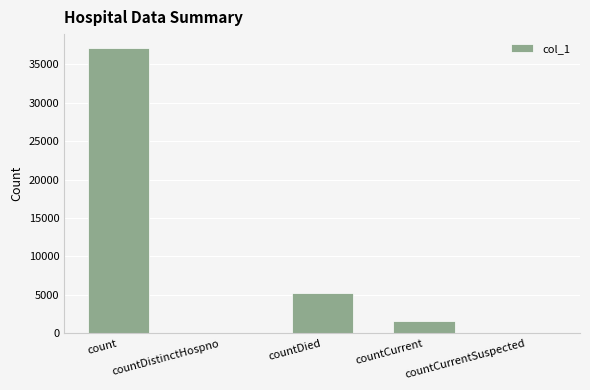

The value at countDistinctHospno is 0. True or false?

True